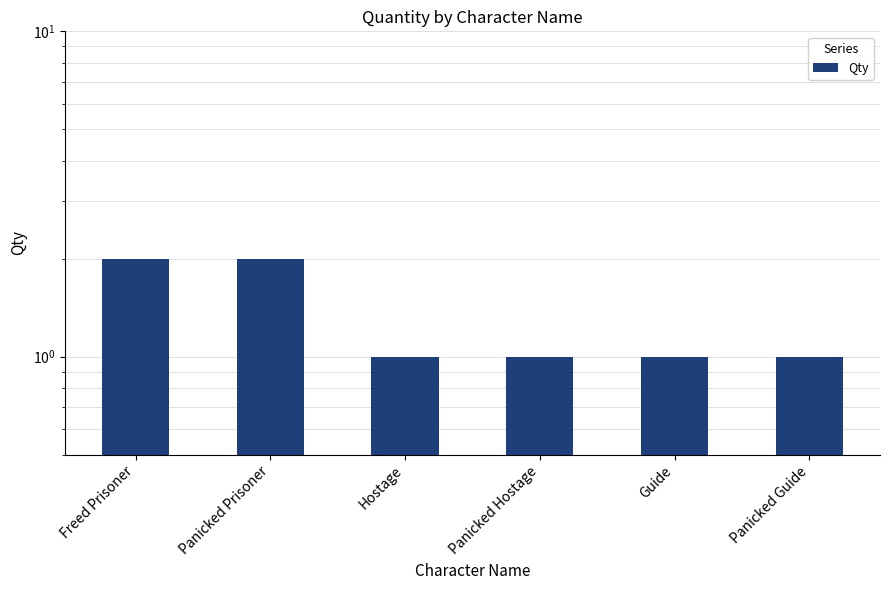

Does the chart contain any negative values?

No